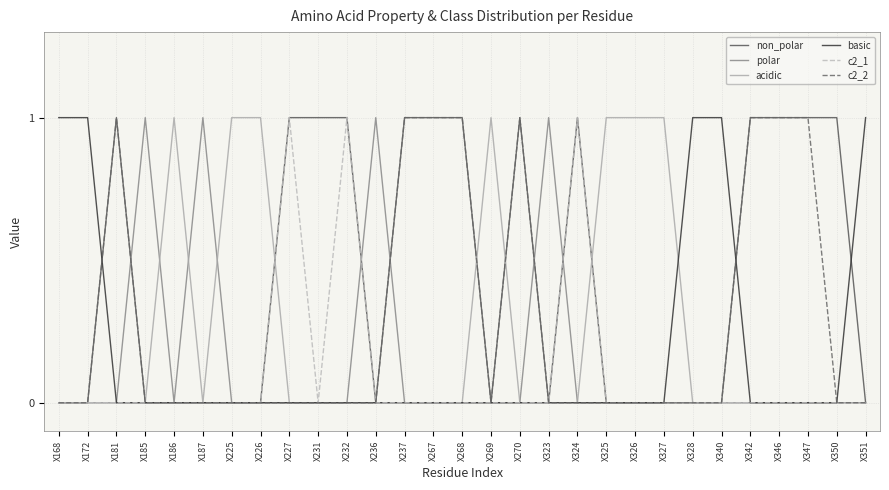

Reading left to right, list all the values displayed in this chart.

non_polar: X168=0	X172=0	X181=1	X185=0	X186=0	X187=0	X225=0	X226=0	X227=1	X231=1	X232=1	X236=0	X237=1	X267=1	X268=1	X269=0	X270=1	X323=0	X324=1	X325=0	X326=0	X327=0	X328=0	X340=0	X342=1	X346=1	X347=1	X350=1	X351=0
polar: X168=0	X172=0	X181=0	X185=1	X186=0	X187=1	X225=0	X226=0	X227=0	X231=0	X232=0	X236=1	X237=0	X267=0	X268=0	X269=0	X270=0	X323=1	X324=0	X325=0	X326=0	X327=0	X328=0	X340=0	X342=0	X346=0	X347=0	X350=0	X351=0
acidic: X168=0	X172=0	X181=0	X185=0	X186=1	X187=0	X225=1	X226=1	X227=0	X231=0	X232=0	X236=0	X237=0	X267=0	X268=0	X269=1	X270=0	X323=0	X324=0	X325=1	X326=1	X327=1	X328=0	X340=0	X342=0	X346=0	X347=0	X350=0	X351=0
basic: X168=1	X172=1	X181=0	X185=0	X186=0	X187=0	X225=0	X226=0	X227=0	X231=0	X232=0	X236=0	X237=0	X267=0	X268=0	X269=0	X270=0	X323=0	X324=0	X325=0	X326=0	X327=0	X328=1	X340=1	X342=0	X346=0	X347=0	X350=0	X351=1
c2_1: X168=0	X172=0	X181=0	X185=0	X186=0	X187=0	X225=0	X226=0	X227=1	X231=0	X232=1	X236=0	X237=0	X267=0	X268=0	X269=0	X270=0	X323=0	X324=1	X325=0	X326=0	X327=0	X328=0	X340=0	X342=0	X346=0	X347=0	X350=0	X351=0
c2_2: X168=0	X172=0	X181=1	X185=0	X186=0	X187=0	X225=0	X226=0	X227=0	X231=0	X232=0	X236=0	X237=1	X267=1	X268=1	X269=0	X270=1	X323=0	X324=0	X325=0	X326=0	X327=0	X328=0	X340=0	X342=1	X346=1	X347=1	X350=0	X351=0